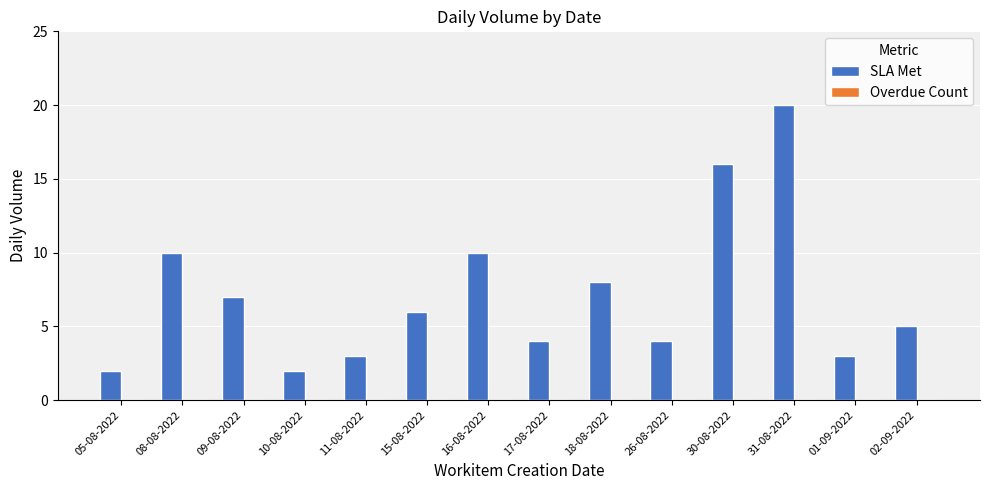

How many series are shown in this chart?

1